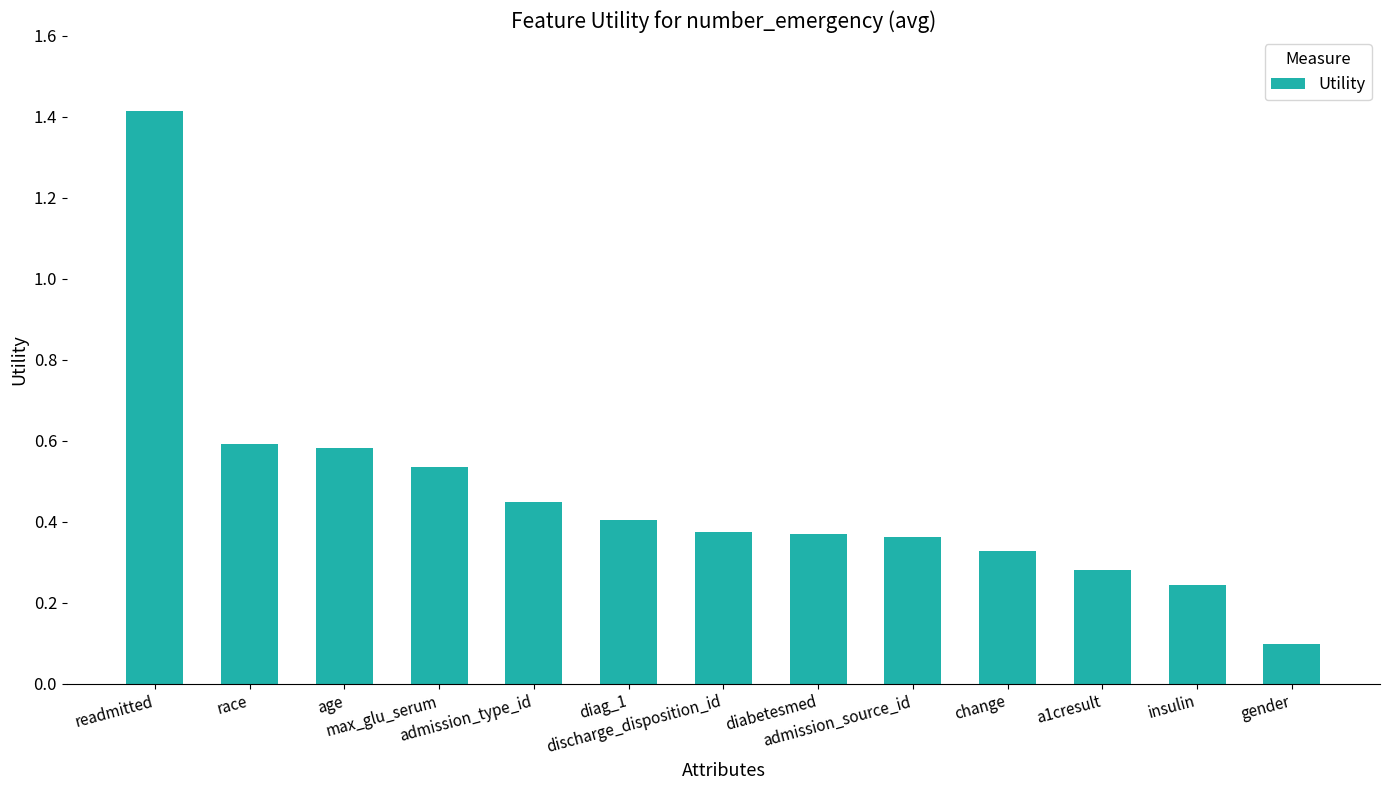

Which has a higher value, insulin or discharge_disposition_id?

discharge_disposition_id